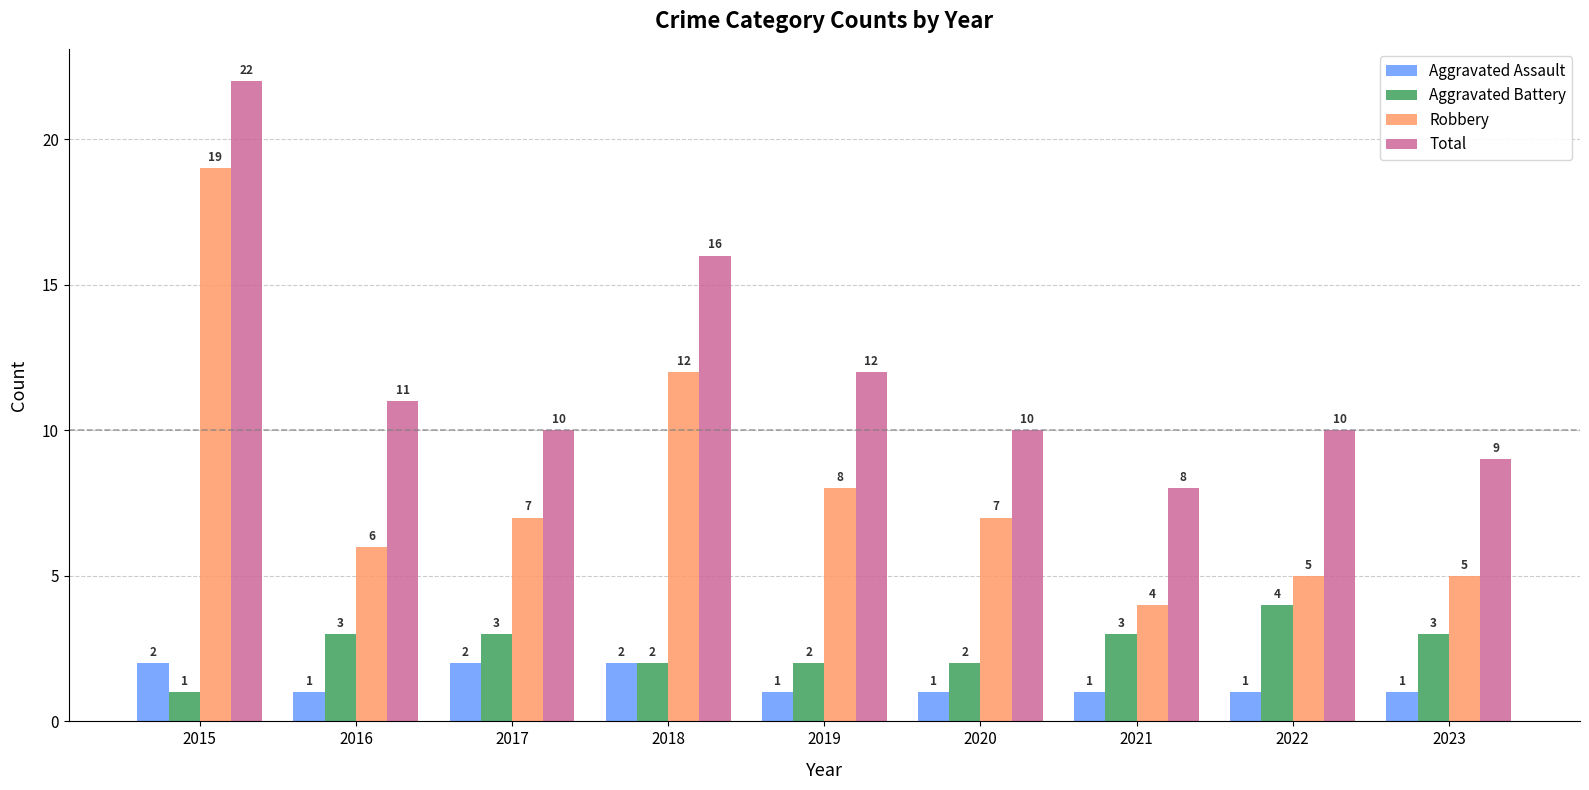

Which series changed the most between 2016 and 2019?

Robbery